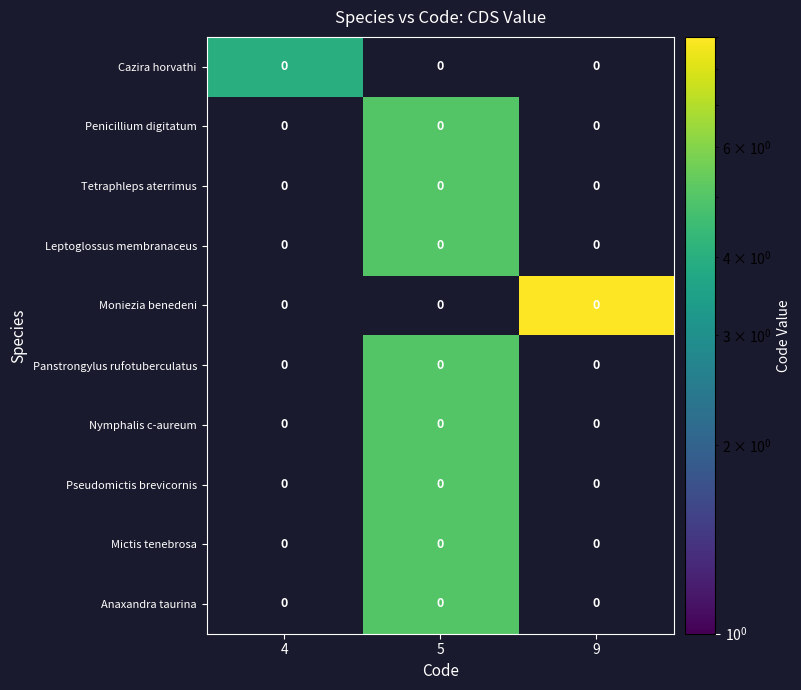

What is the sum of the row_0 values at 4 and 9?

4